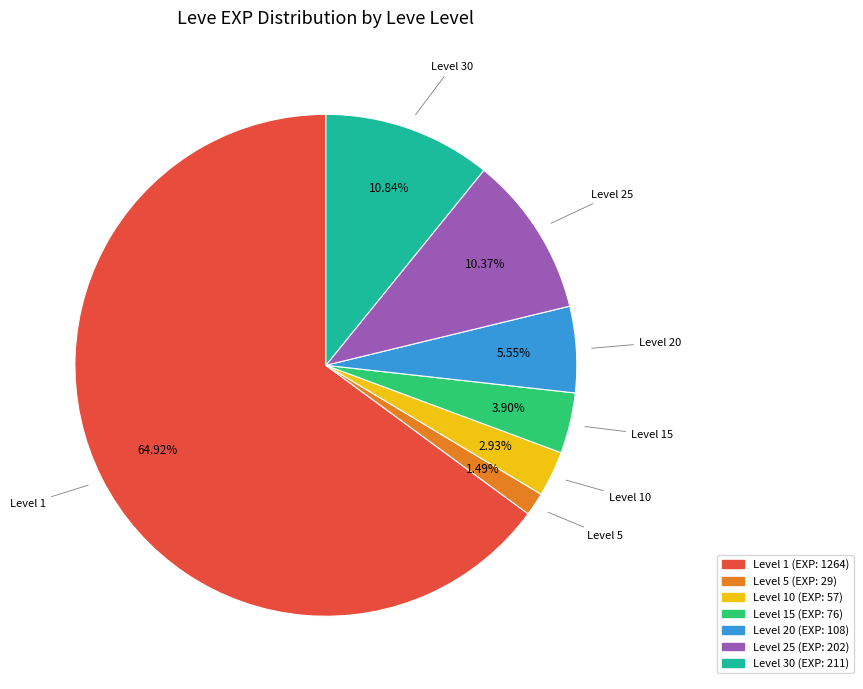

Count the number of slices in the pie.

7